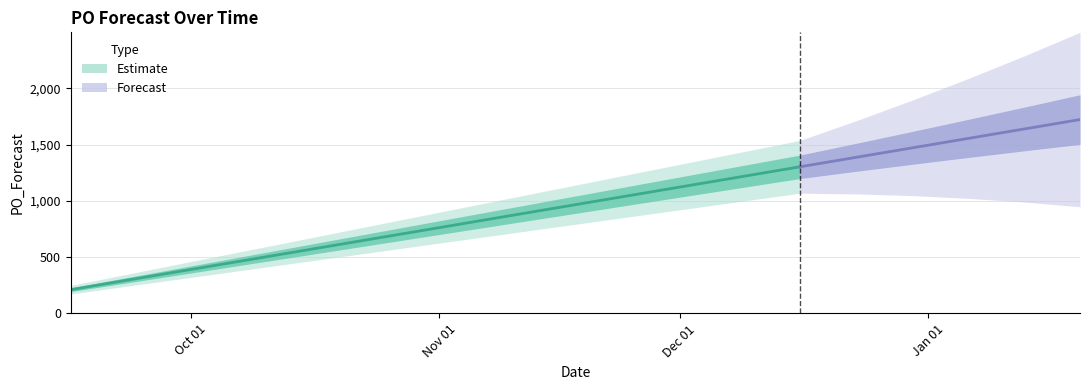

True or false: the data has more than 0 interior local peaks.

False